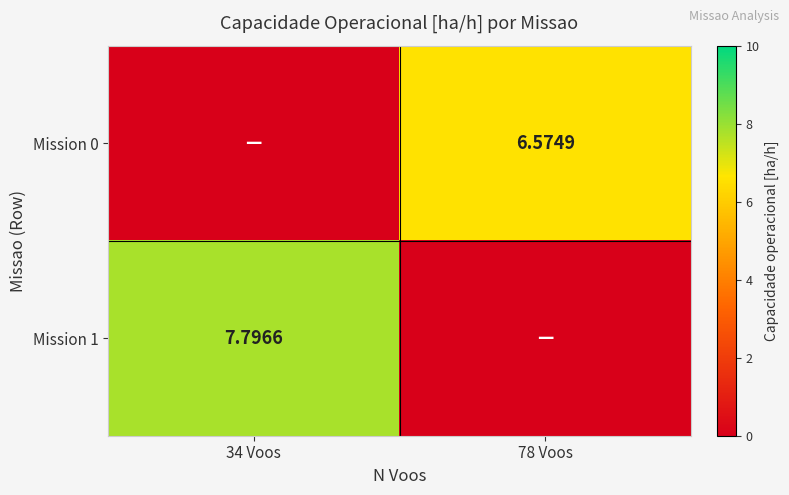

Is the value of Mission 0 at 78 Voos greater than the value of Mission 1 at 34 Voos?

No